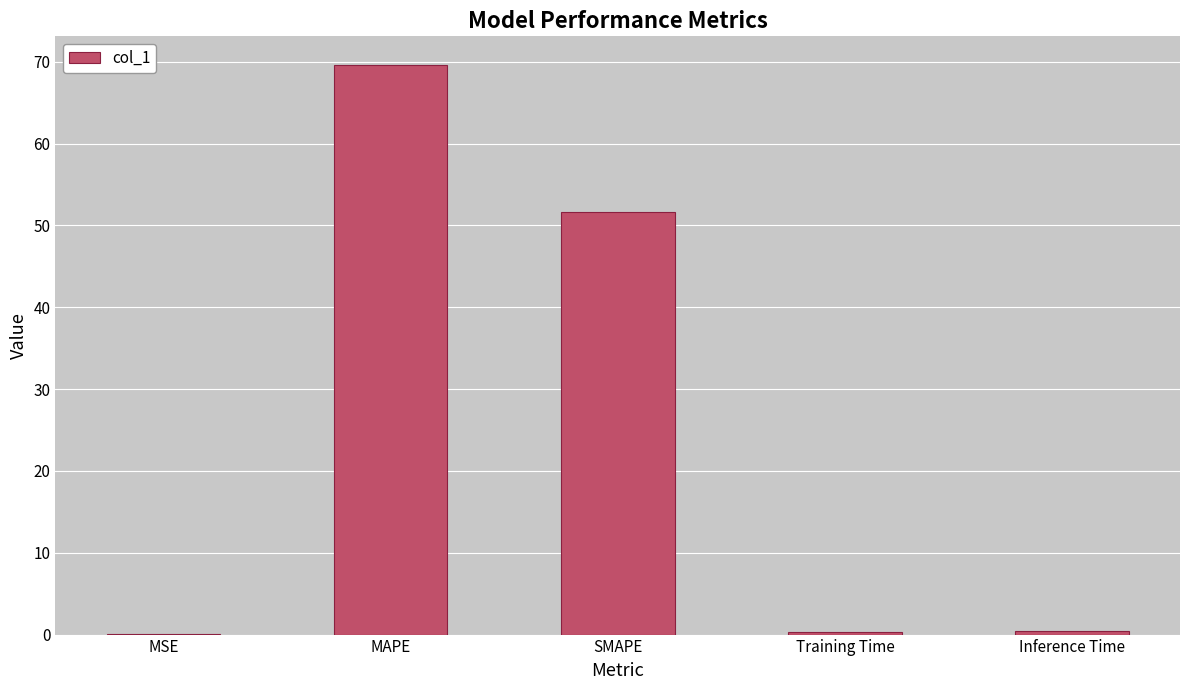

Between Training Time and SMAPE, which is larger?

SMAPE